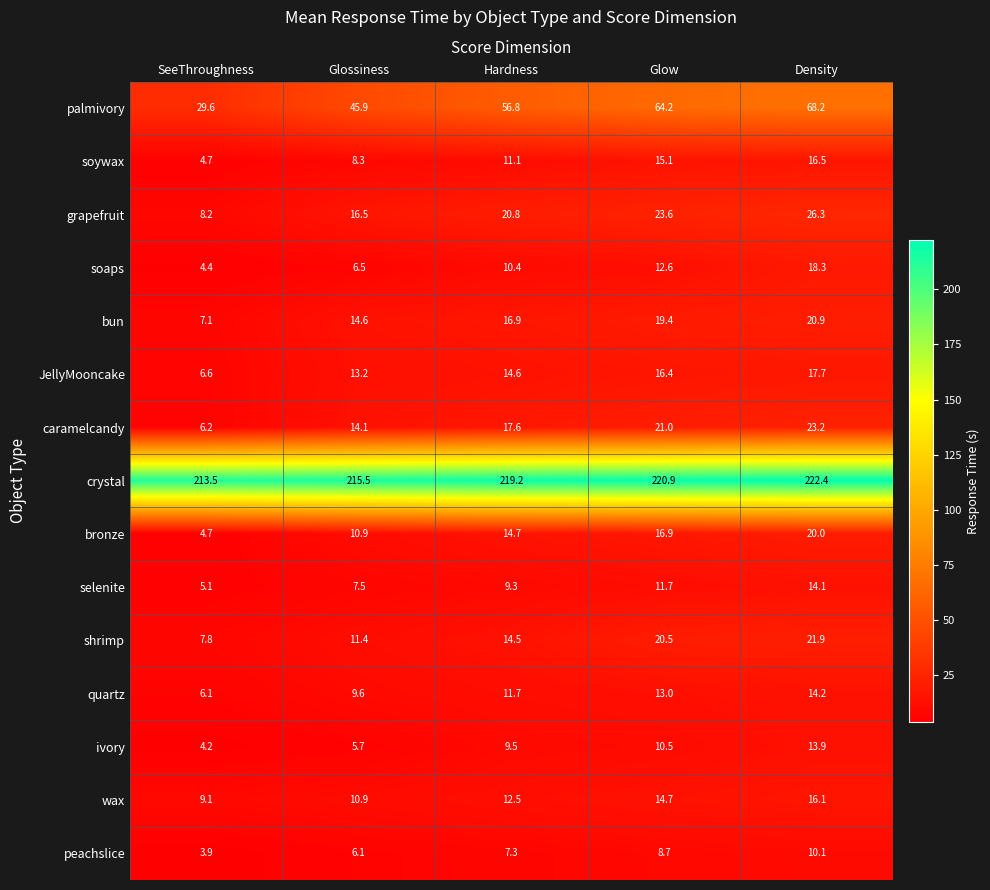

Where is crystal nearest to the value 217?

Glossiness